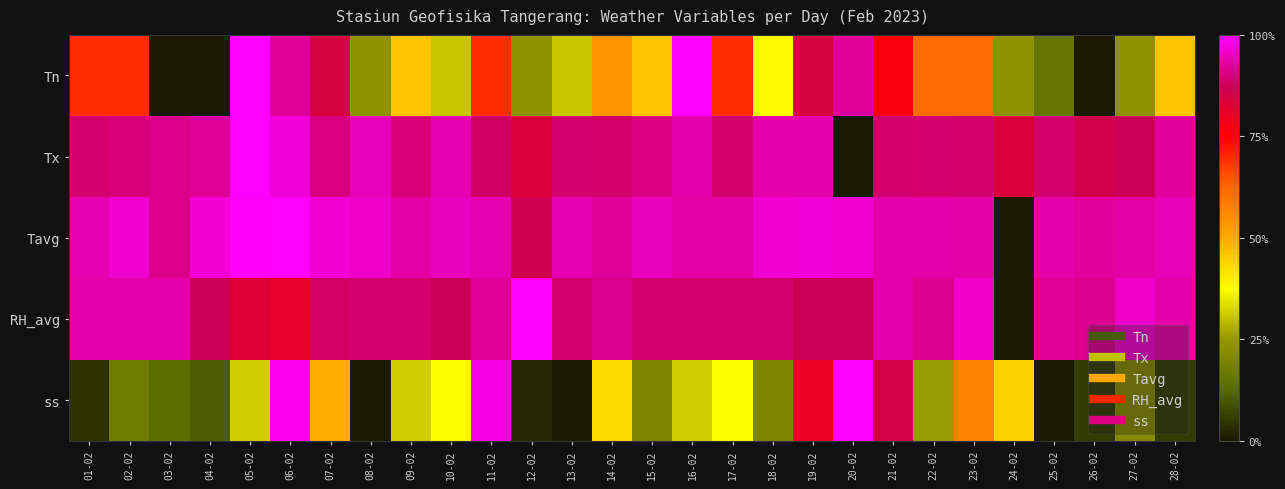

Rank the series at 03-02 from highest to lowest value.

RH_avg, Tavg, Tx, ss, Tn